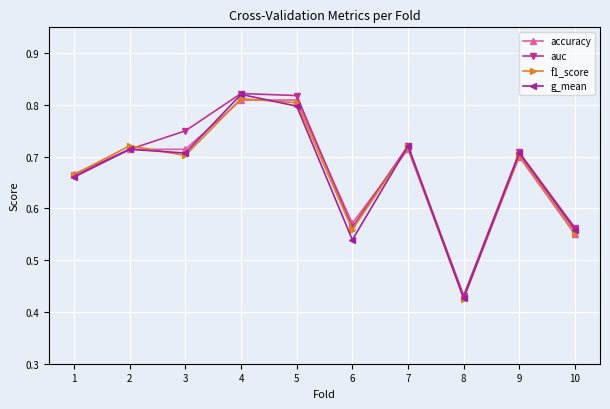

True or false: g_mean has a value of 0.9 at 6.

False